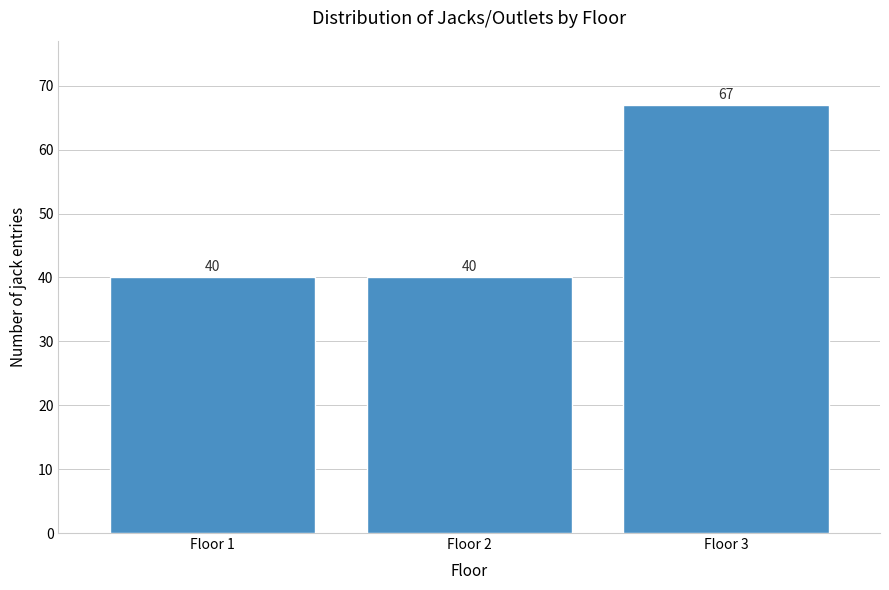

Reading right to left, extract all data points from this chart.

67	40	40